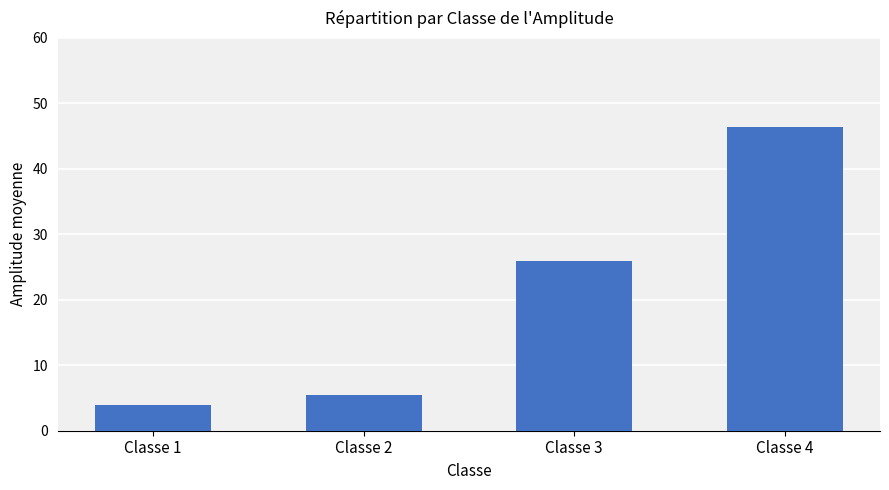

What is the sum of all values?

81.8